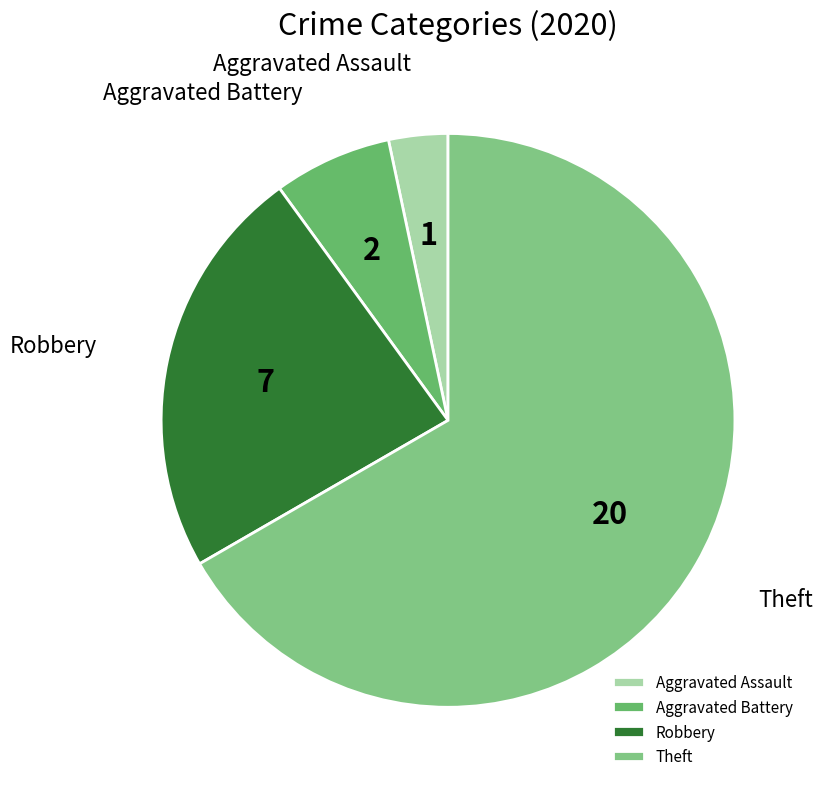

What is the largest slice in the pie chart?

Theft